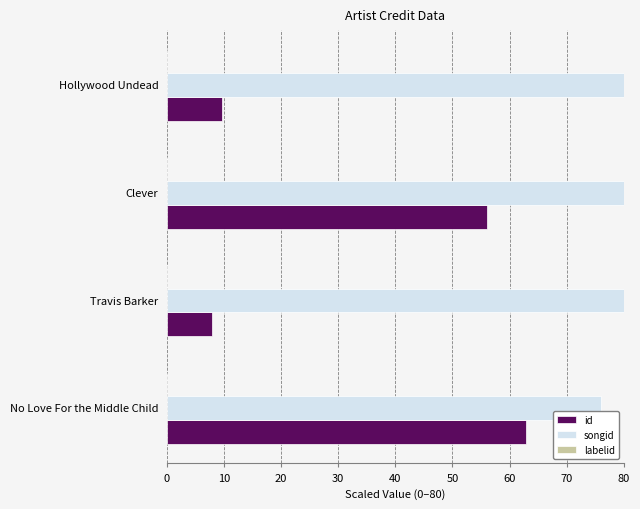

Is the value of songid at Clever greater than the value of id at Clever?

Yes